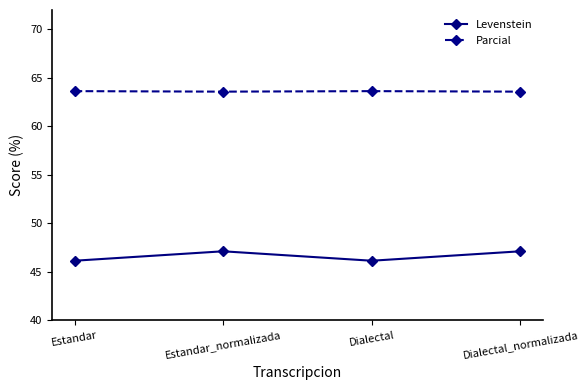

Which series has the largest range (max minus min)?

Levenstein